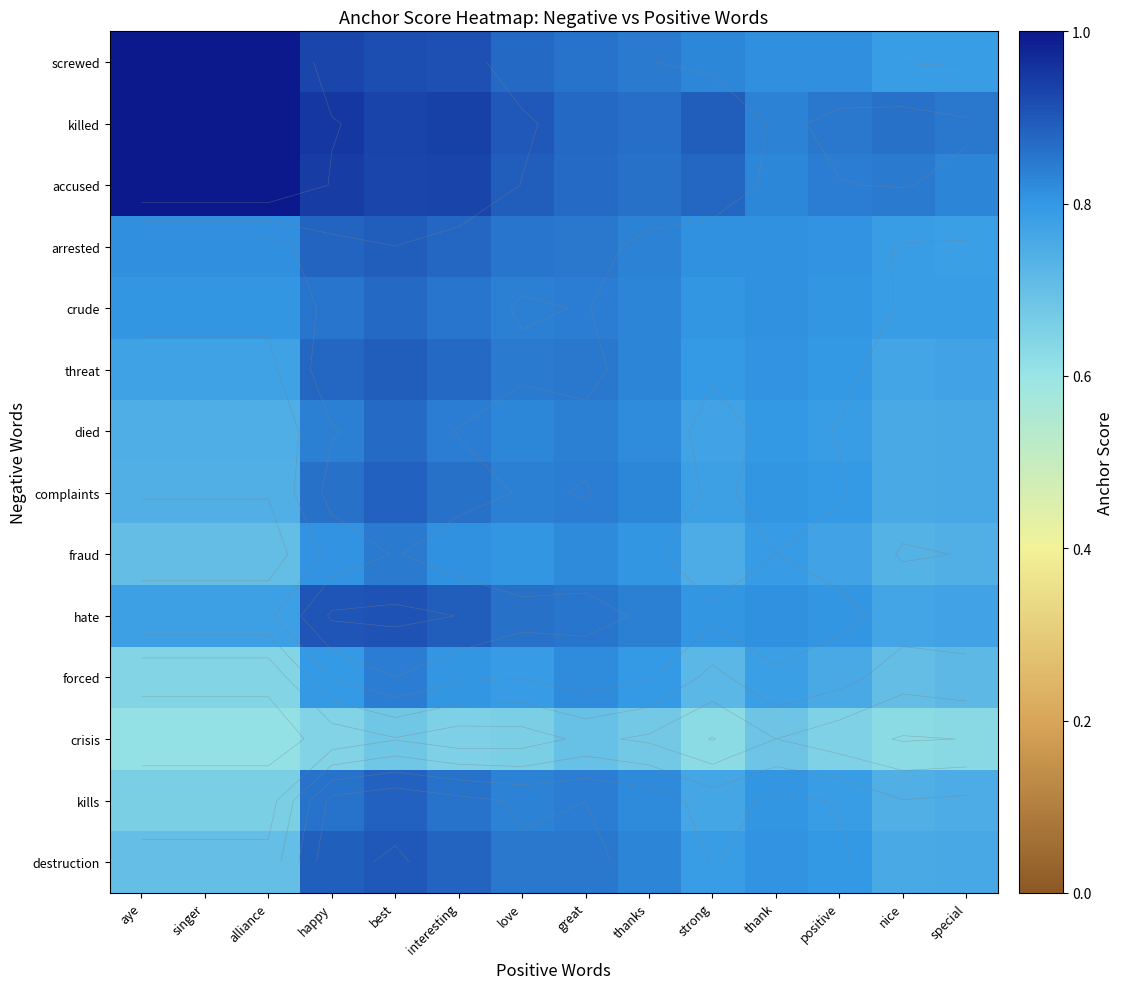

Read the forced value at singer.

0.6